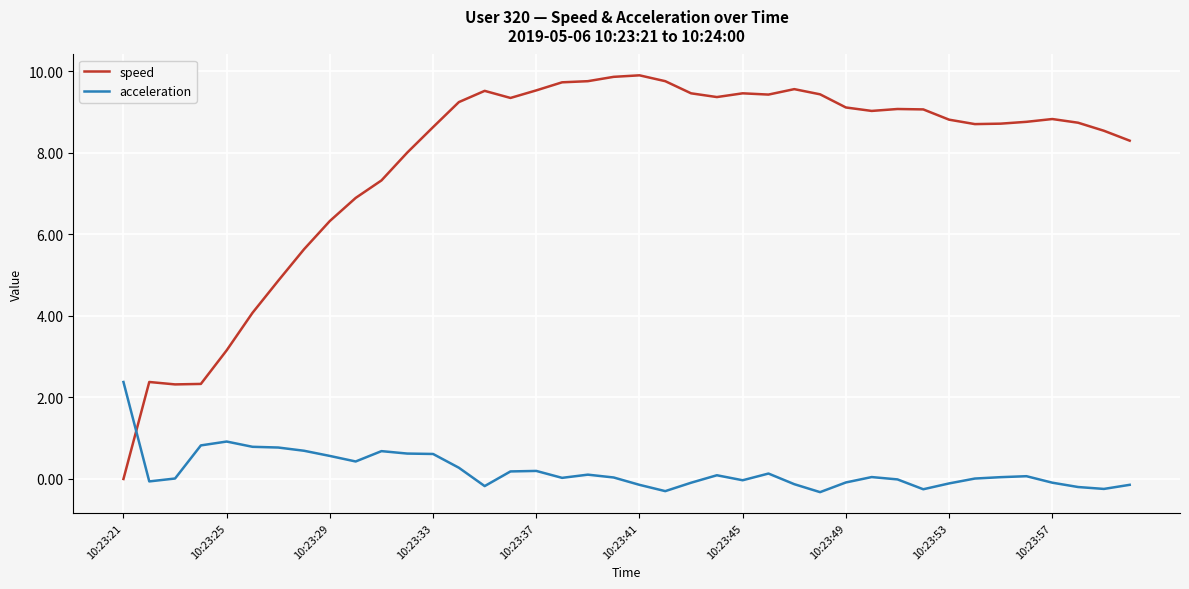

What is the difference between the maximum and minimum values in the speed series?

9.9